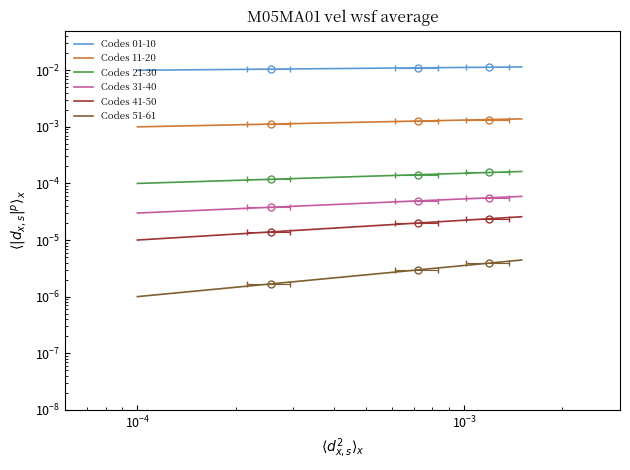

True or false: Codes 41-50 and Codes 21-30 cross at least once.

False